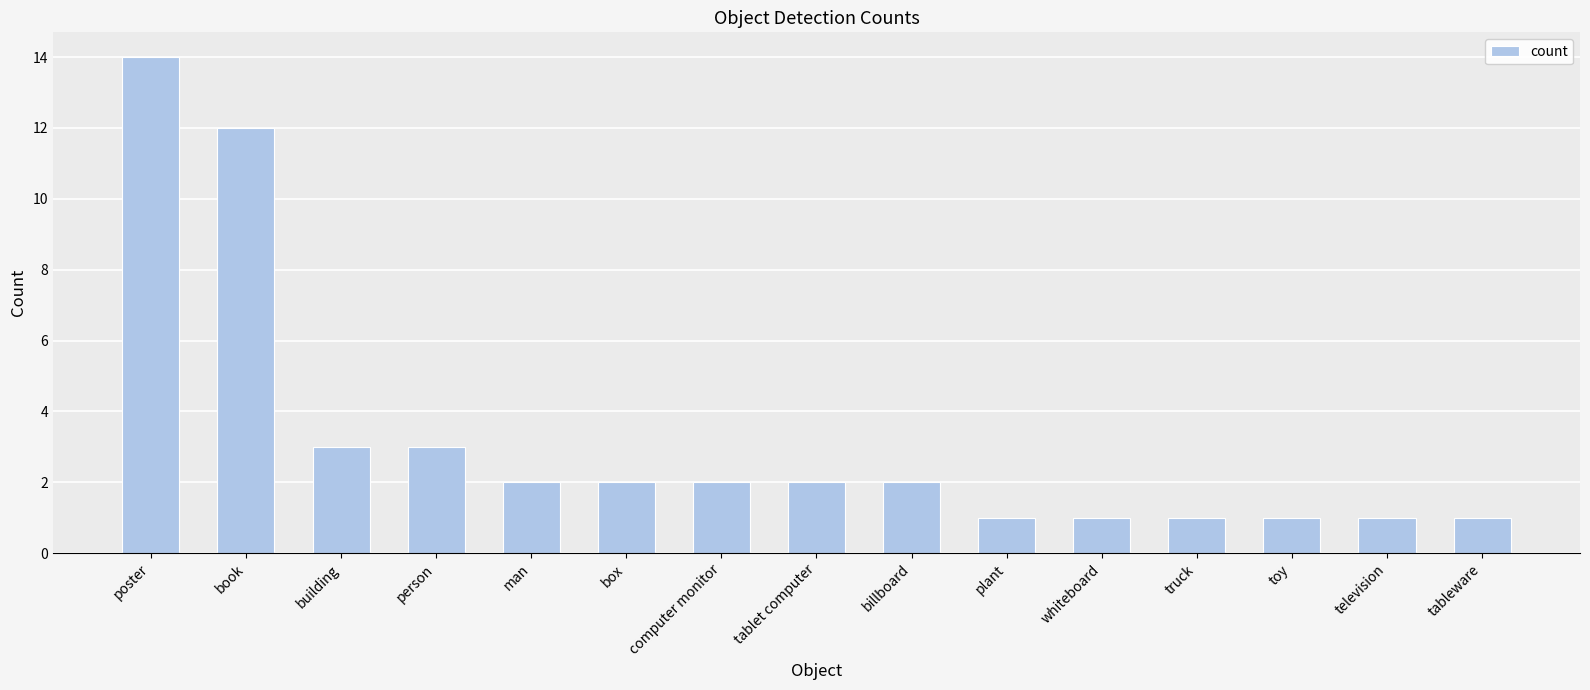

At which category does the chart reach its peak across all series?

poster